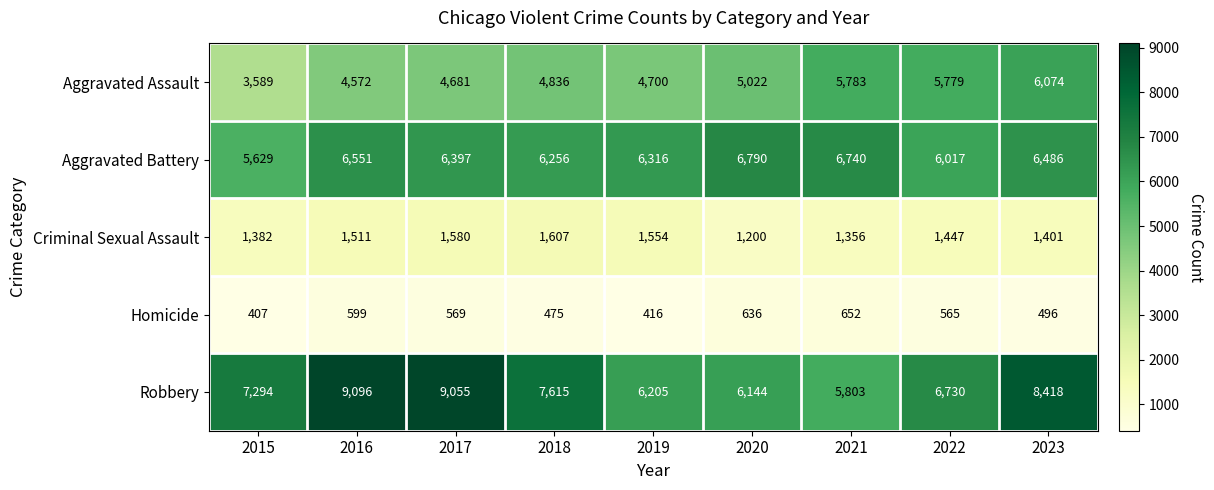

At which category is the sum across all series the highest?

2023